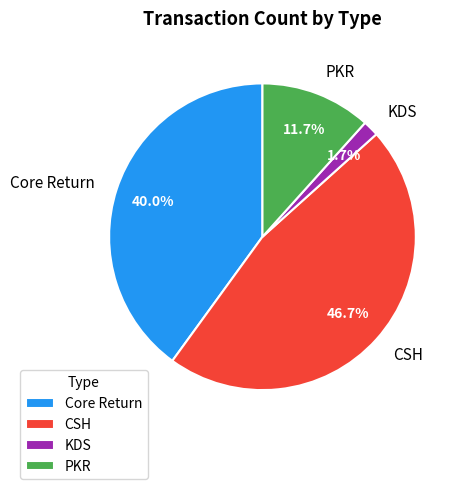

Is there any slice that represents more than half of the pie?

No